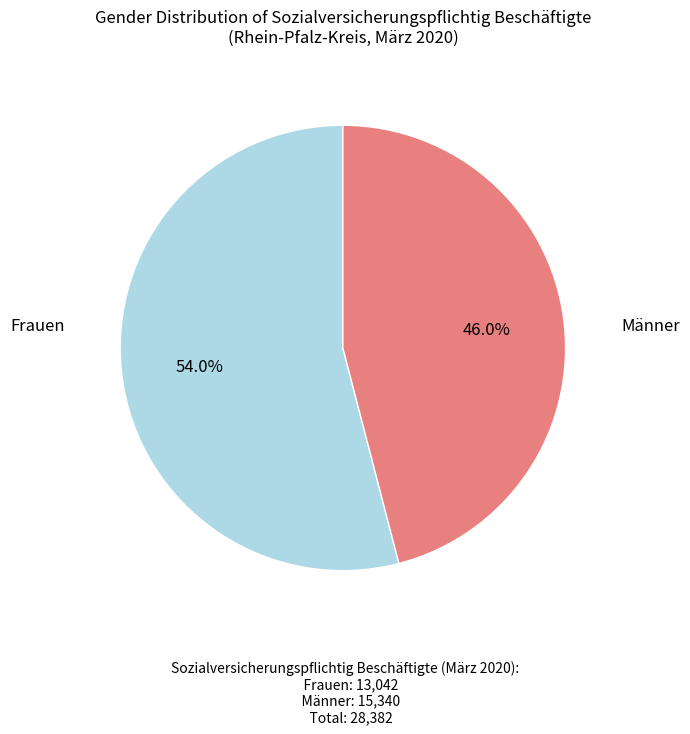

To the nearest percent, what is the average slice percentage?

50%